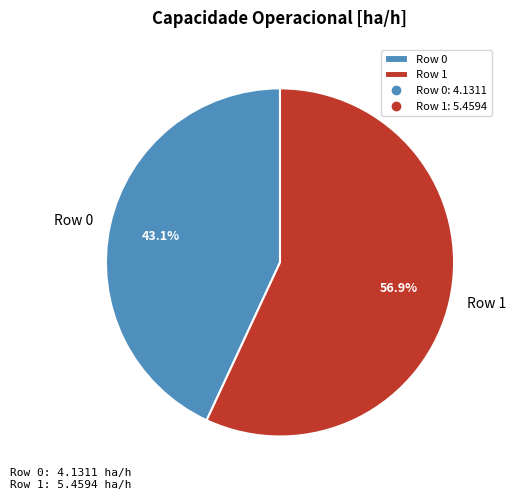

To the nearest percent, what is the combined percentage of Row 1 and Row 0?

100%